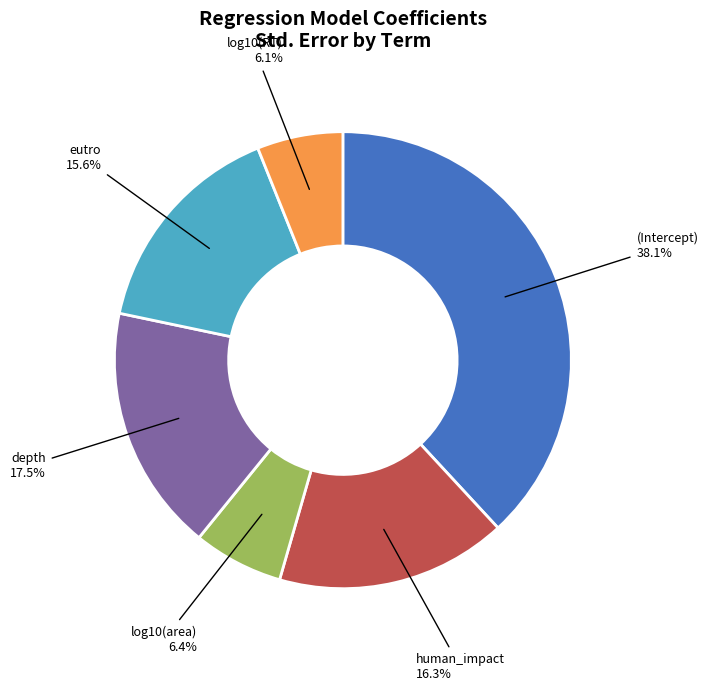

Is there a majority slice in this chart?

No